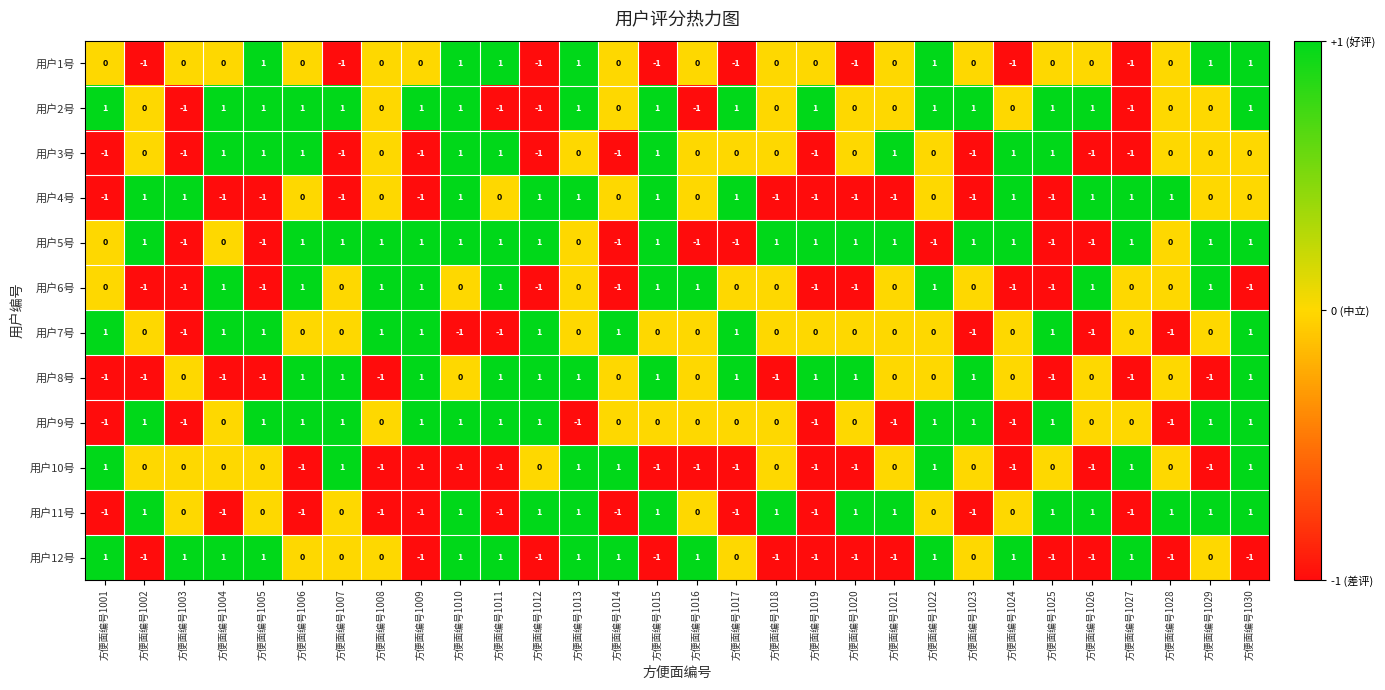

How many values in 用户10号 are below zero?

13